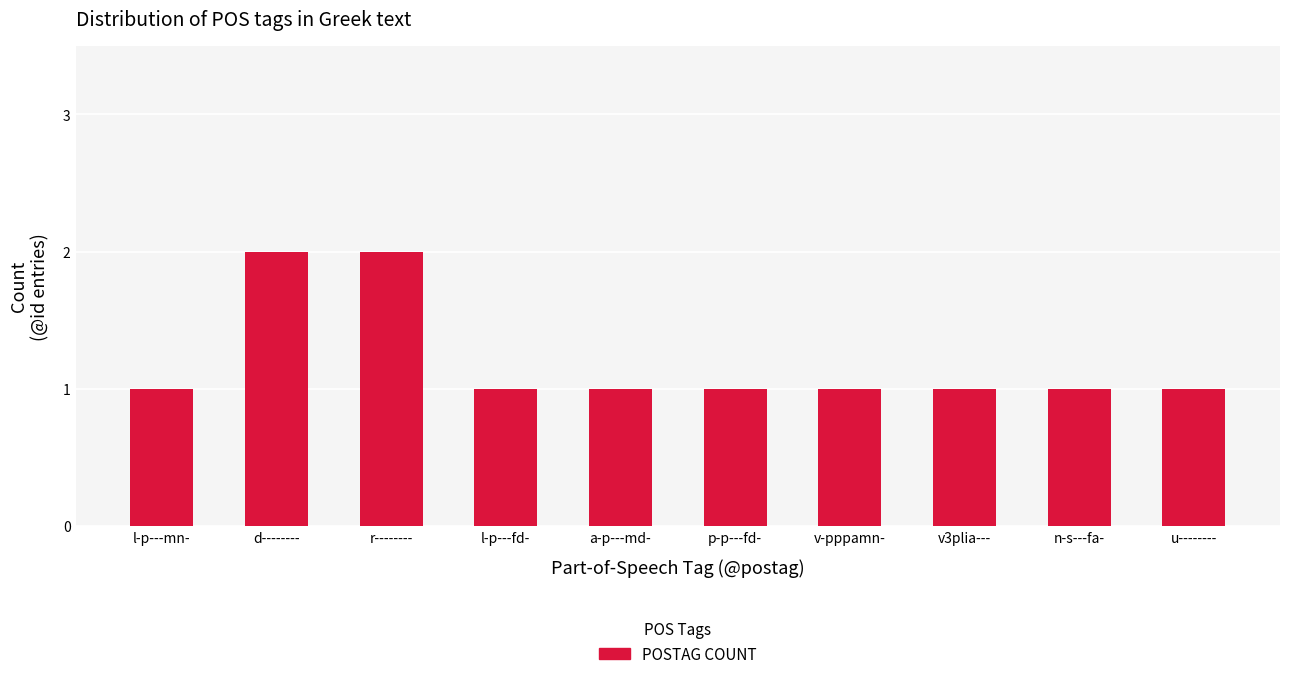

What is the ratio of the value at l-p---fd- to the value at r--------?

0.5